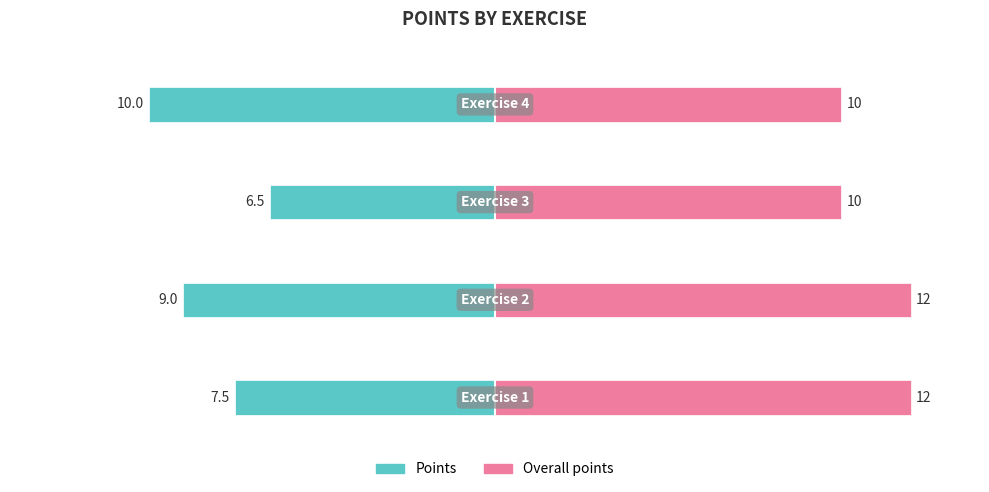

What is the value of the Overall points bar at the 1st from the left?

12.0